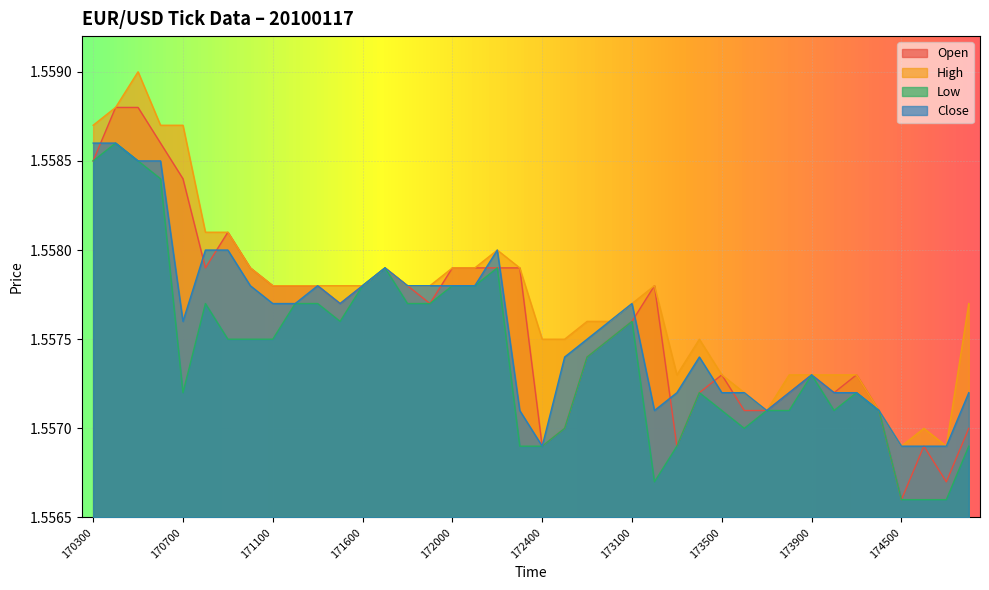

At how many categories does at least one series exceed 1?

40